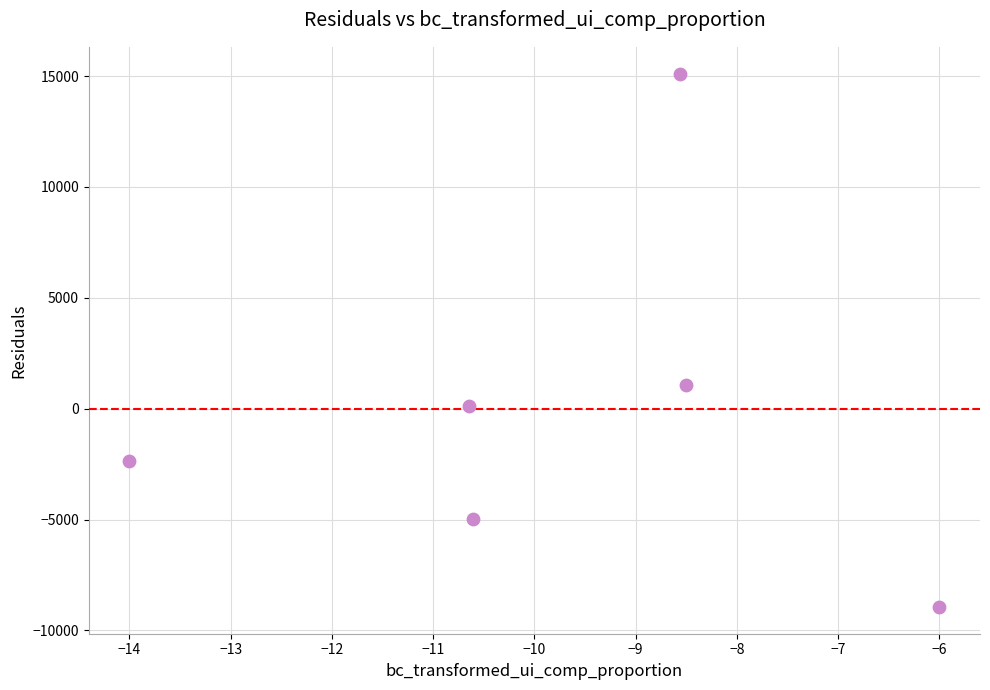

What is the range of X values (max minus min)?

8.0